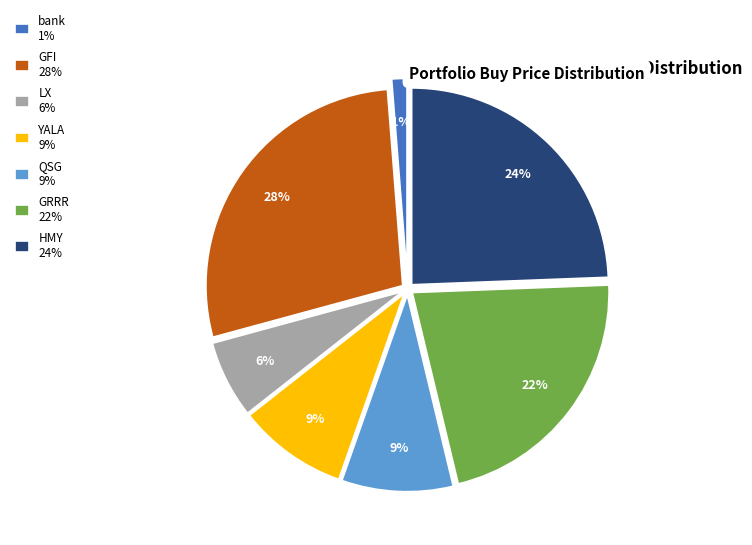

What percentage is the LX slice, to the nearest percent?

6%